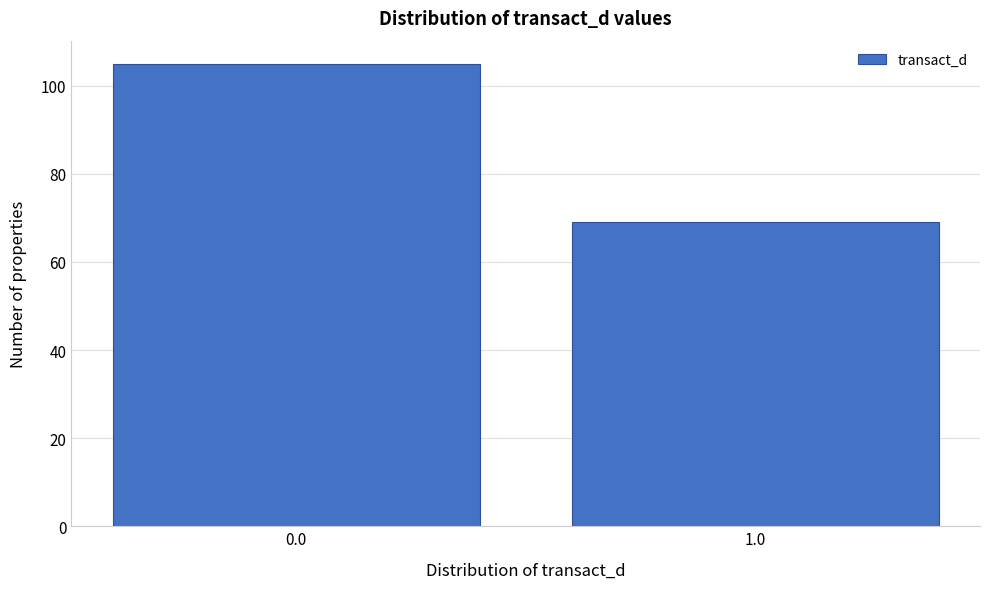

Reading left to right, extract all data points from this chart.

0.0=105	1.0=69